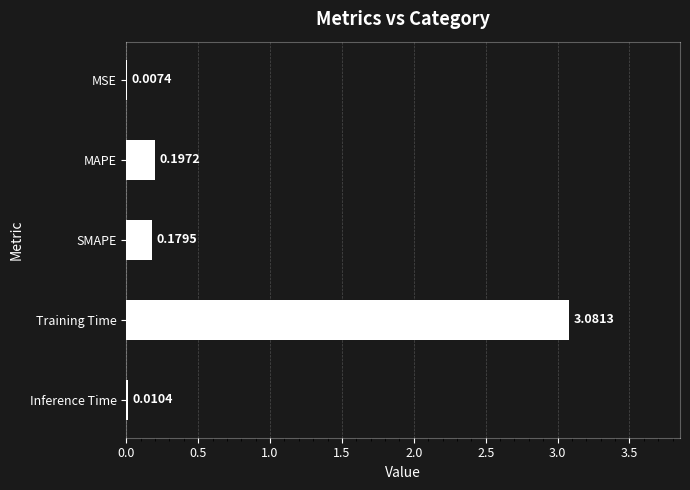

What is the sum of the values at MAPE and SMAPE?

0.4